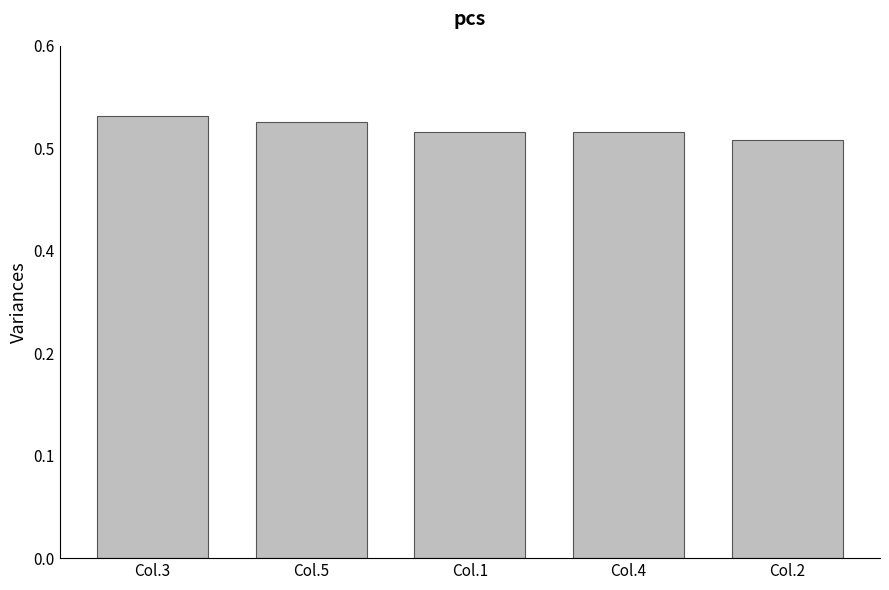

What is the maximum value shown in the chart?

0.5